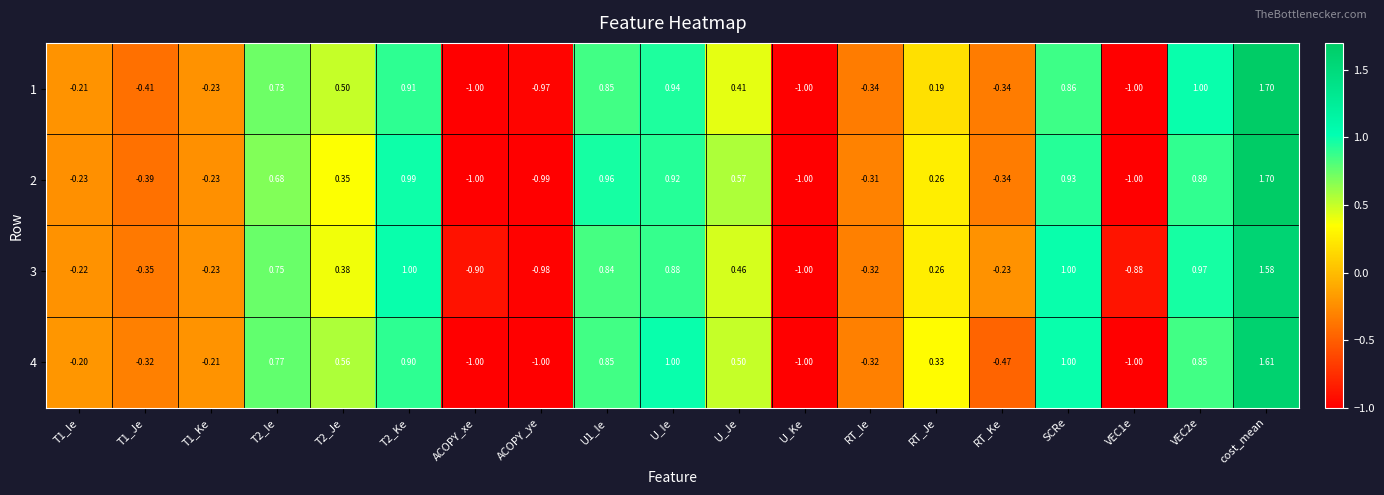

What is the difference between the highest and lowest values at U1_Ie?

0.1